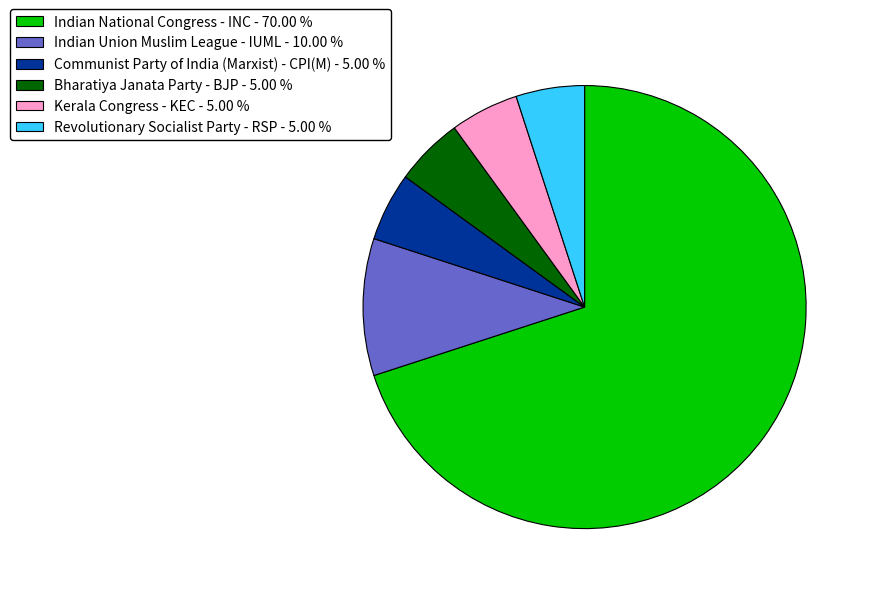

How many slices are in this pie chart?

6